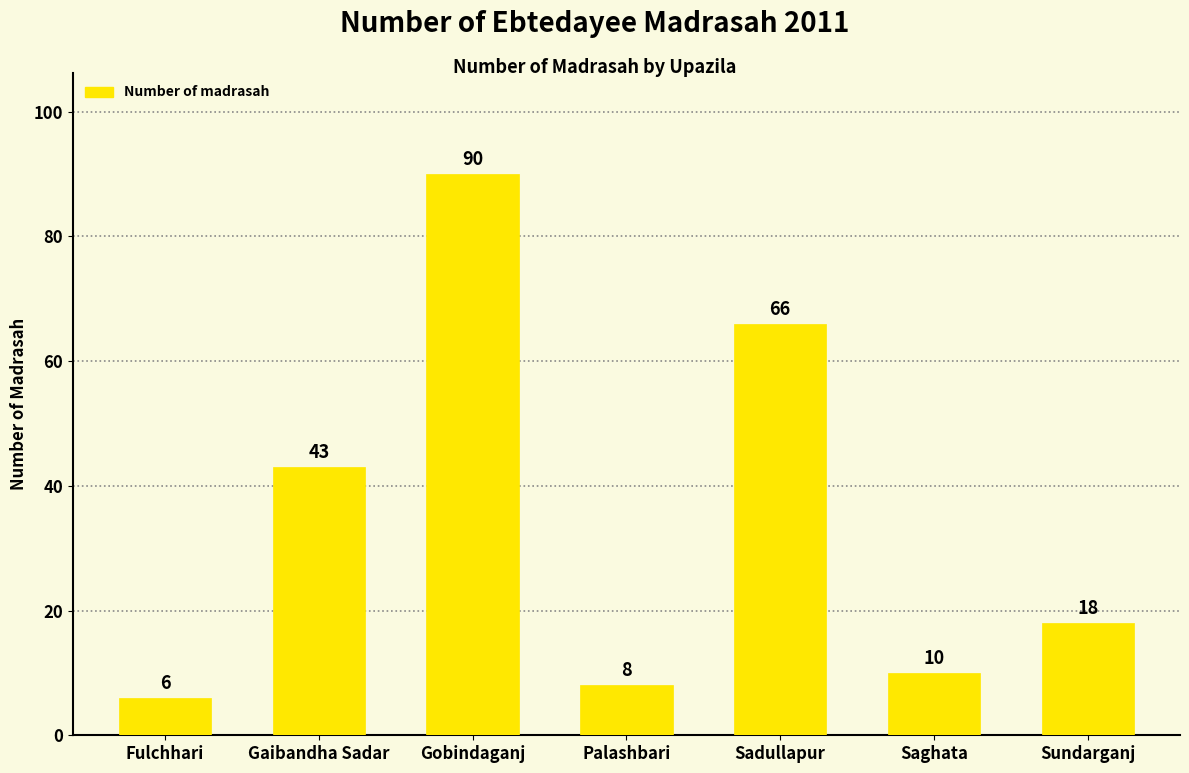

Reading right to left, extract all data points from this chart.

Sundarganj=18	Saghata=10	Sadullapur=66	Palashbari=8	Gobindaganj=90	Gaibandha Sadar=43	Fulchhari=6